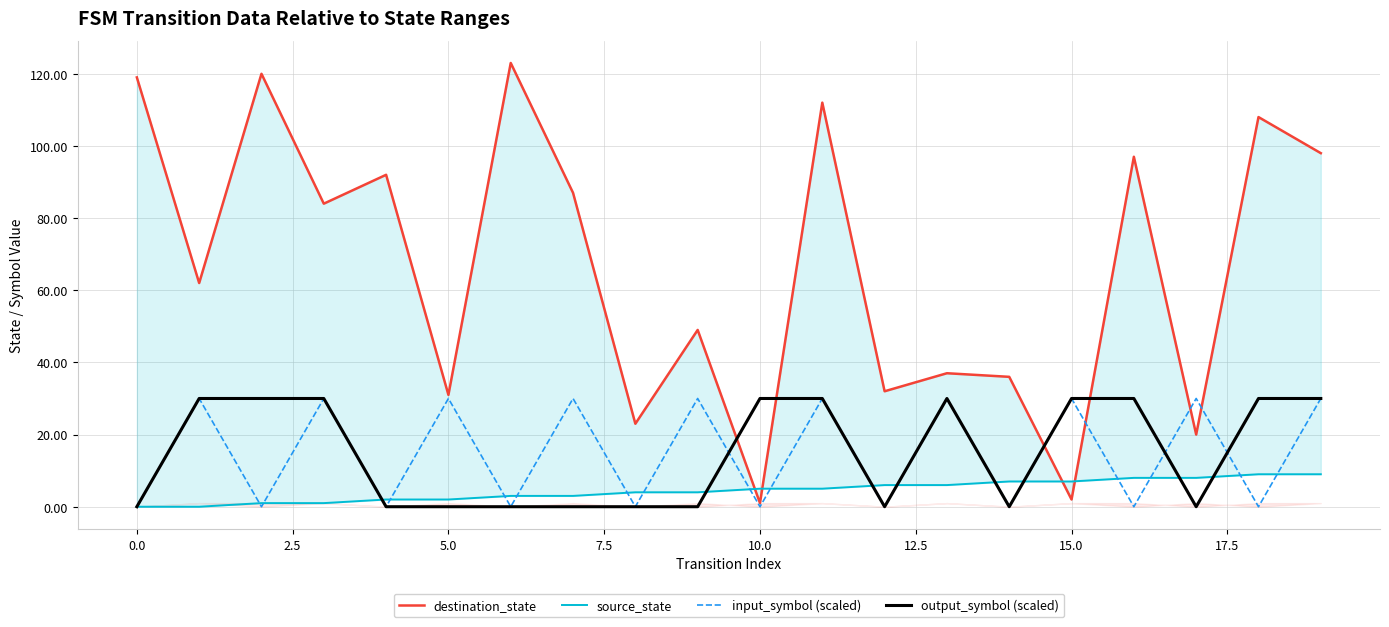

The value of output_symbol (scaled) at 2.5 is 30. True or false?

True